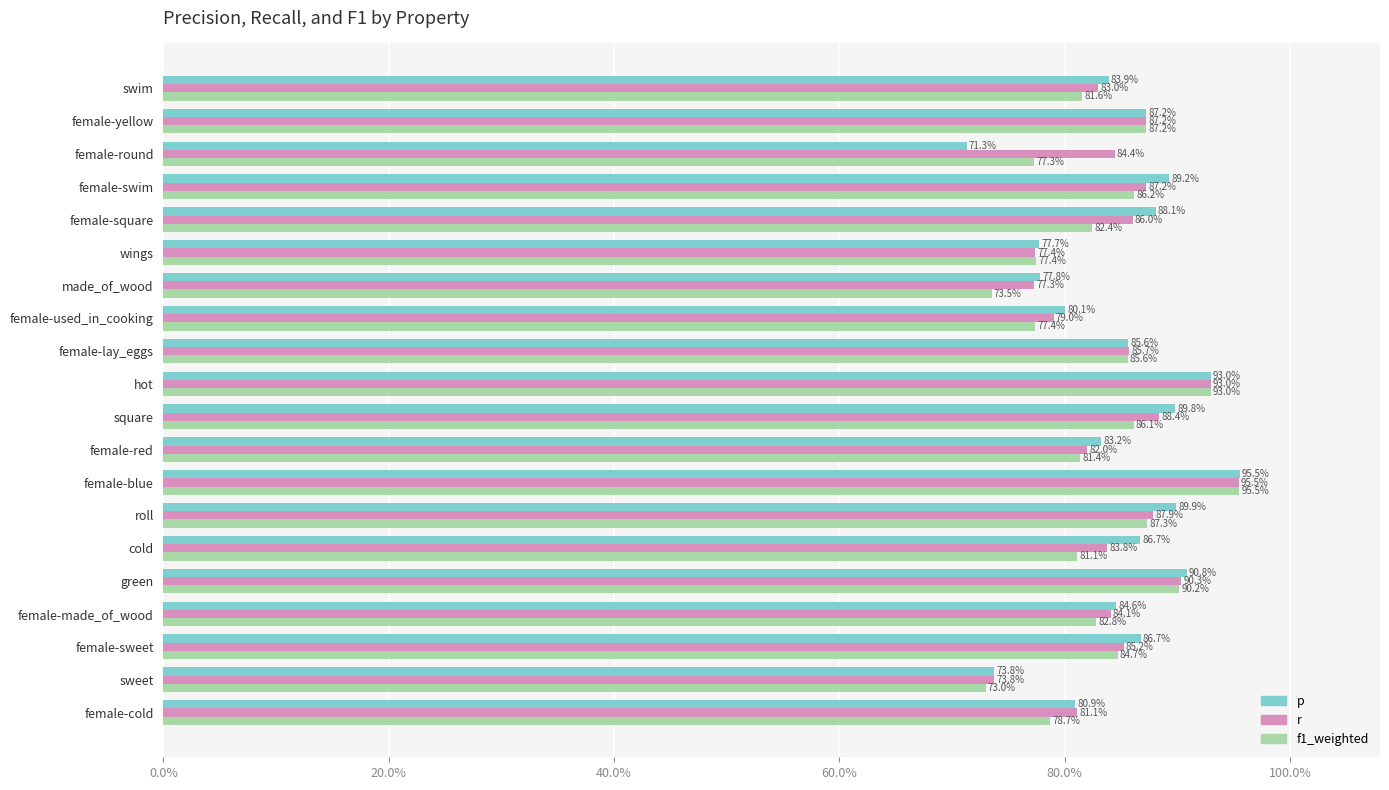

What are all the series names shown in the legend?

p, r, f1_weighted